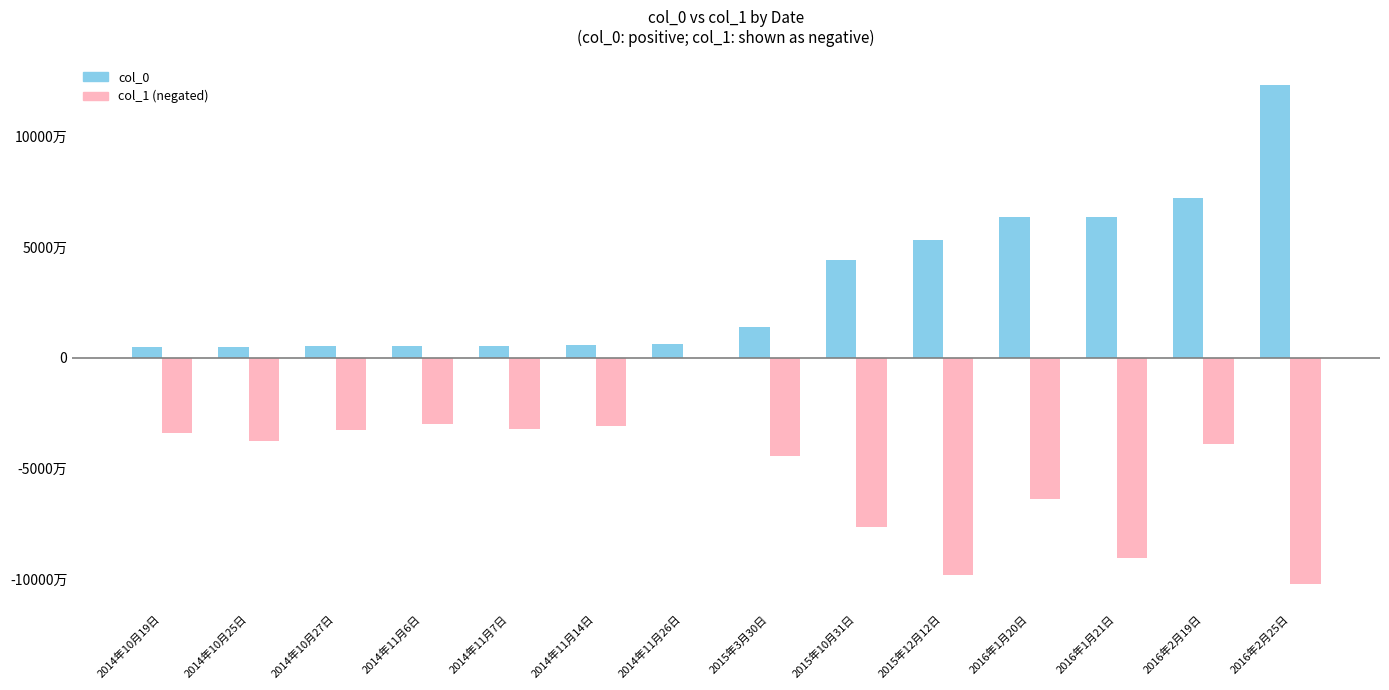

What are all the series names shown in the legend?

col_0, col_1 (negated)